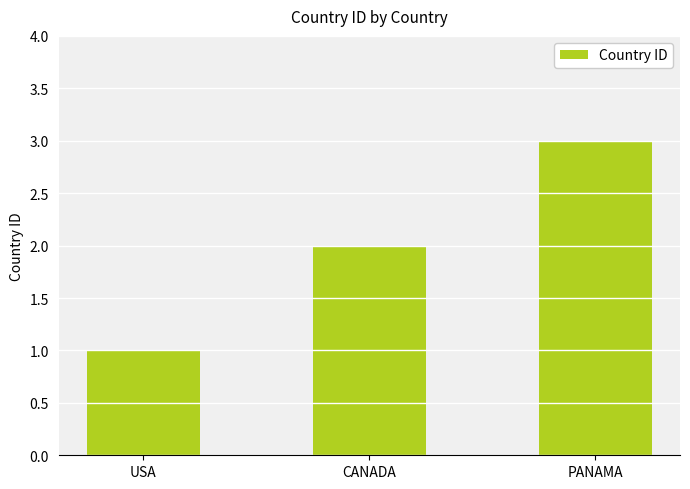

How many data points does each series have?

3